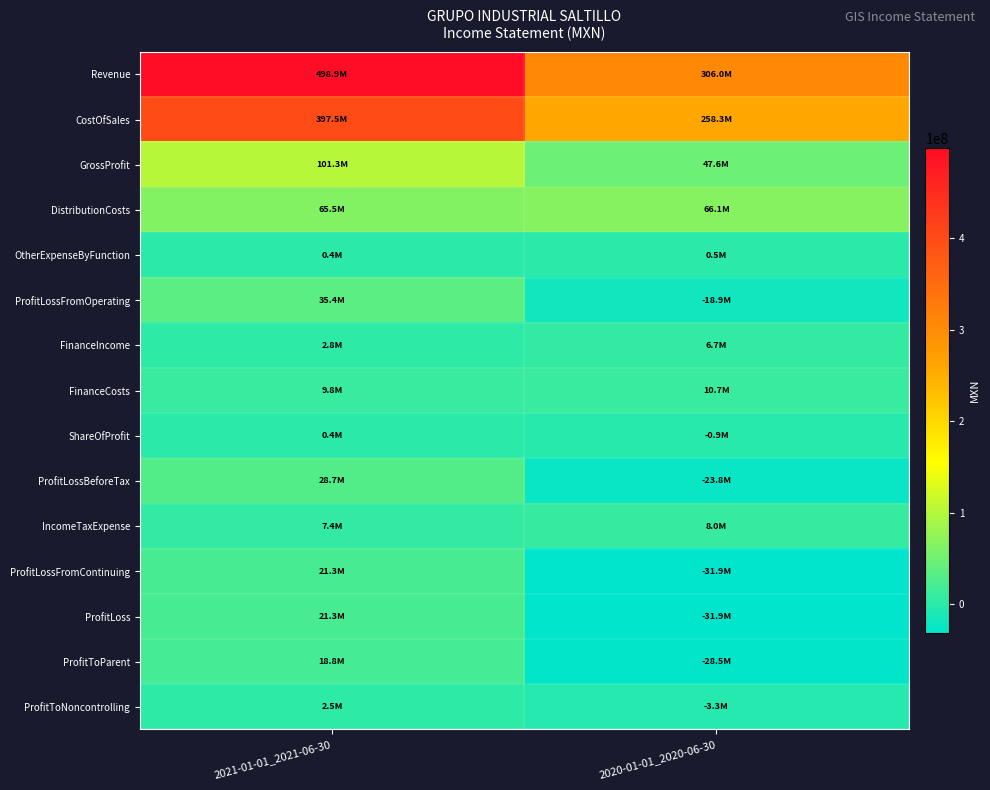

At 2021-01-01_2021-06-30, list the series in order from smallest to largest.

ShareOfProfit, OtherExpenseByFunction, ProfitToNoncontrolling, FinanceIncome, IncomeTaxExpense, FinanceCosts, ProfitToParent, ProfitLossFromContinuing, ProfitLoss, ProfitLossBeforeTax, ProfitLossFromOperating, DistributionCosts, GrossProfit, CostOfSales, Revenue